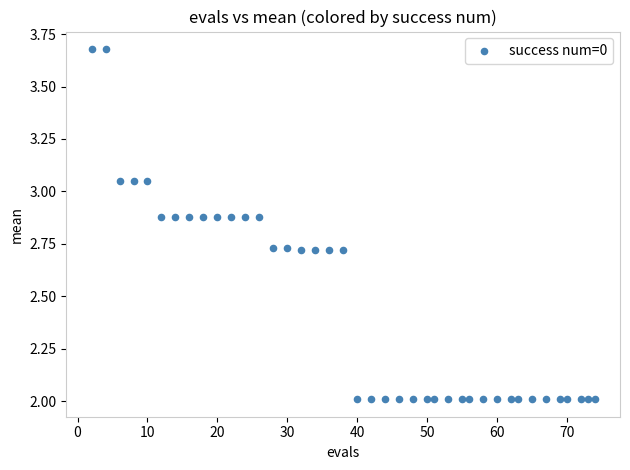

What is the range of Y values (max minus min)?

1.7